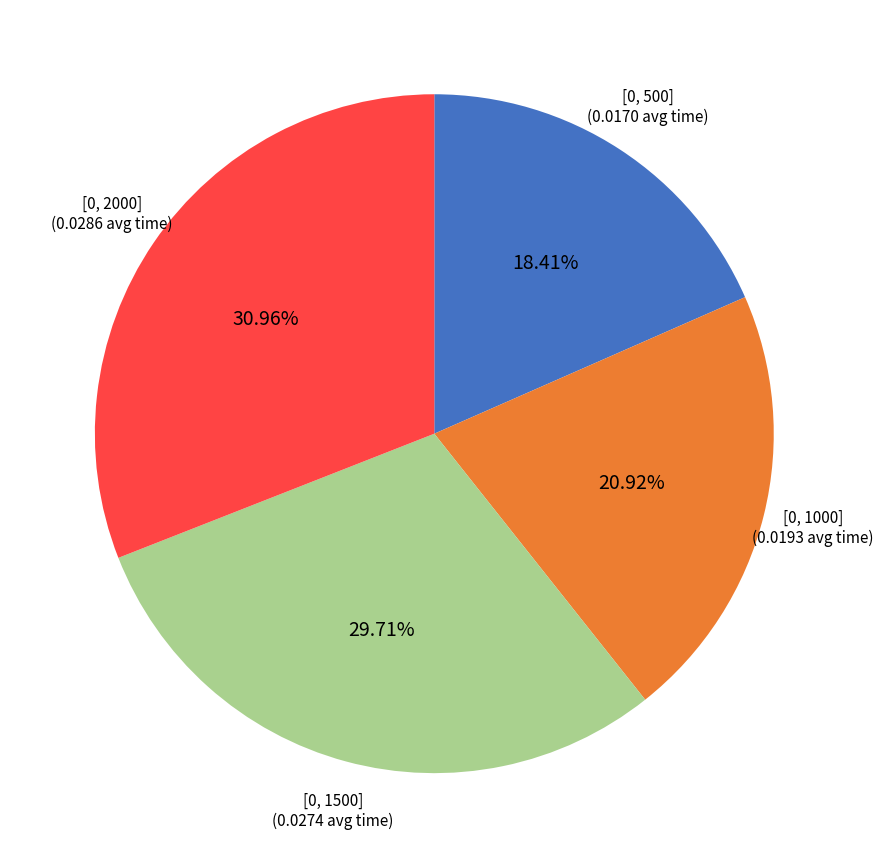

Is there any slice that represents more than half of the pie?

No